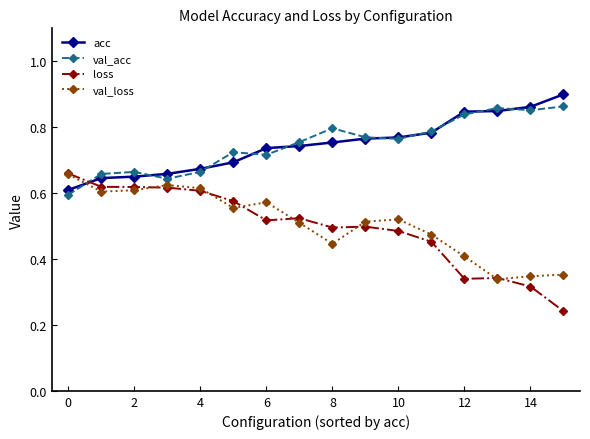

Which series has the largest range (max minus min)?

loss